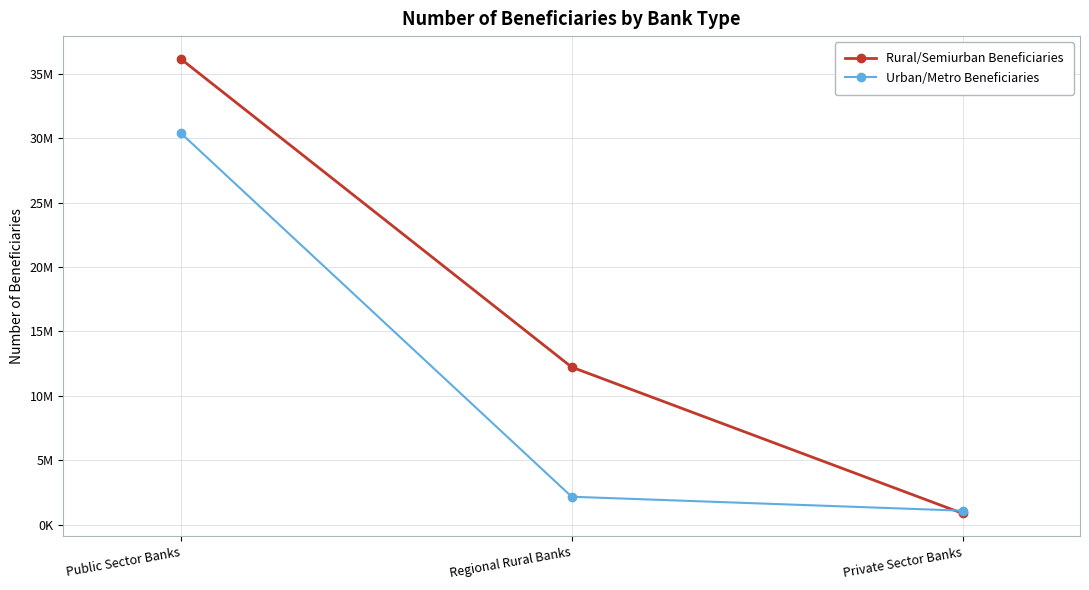

What is the minimum value shown in the chart?

861253